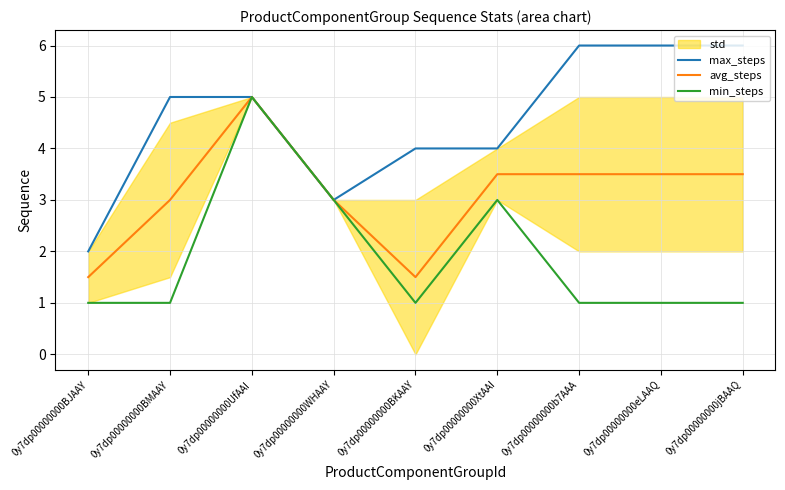

What is the difference between the maximum and minimum values in the avg_steps series?

3.5